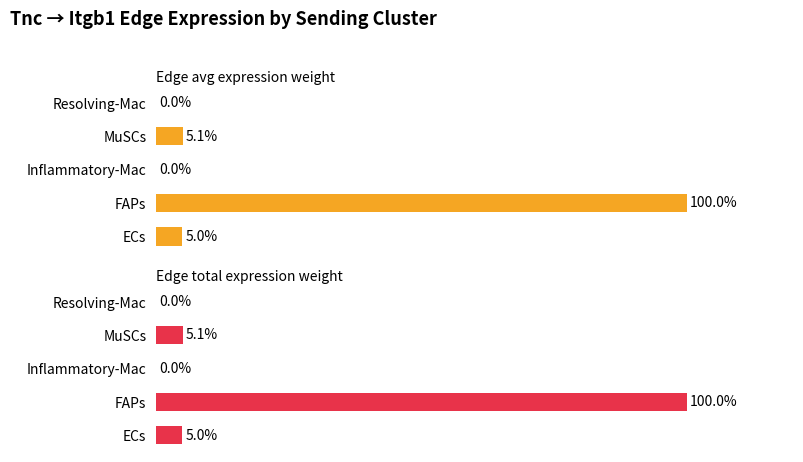

How many series are shown in this chart?

2